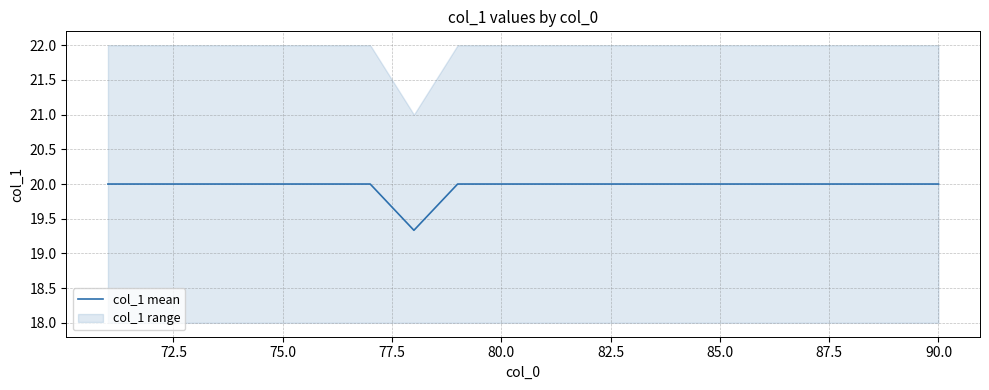

What is the minimum value for col_1 mean?

19.3